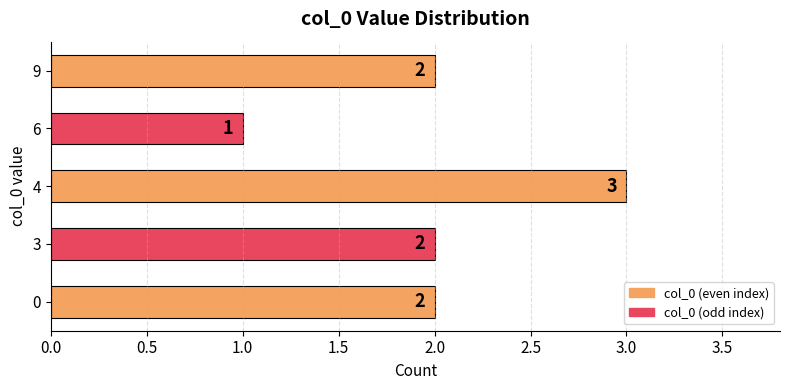

Count the values in the range 2 to 3.

4